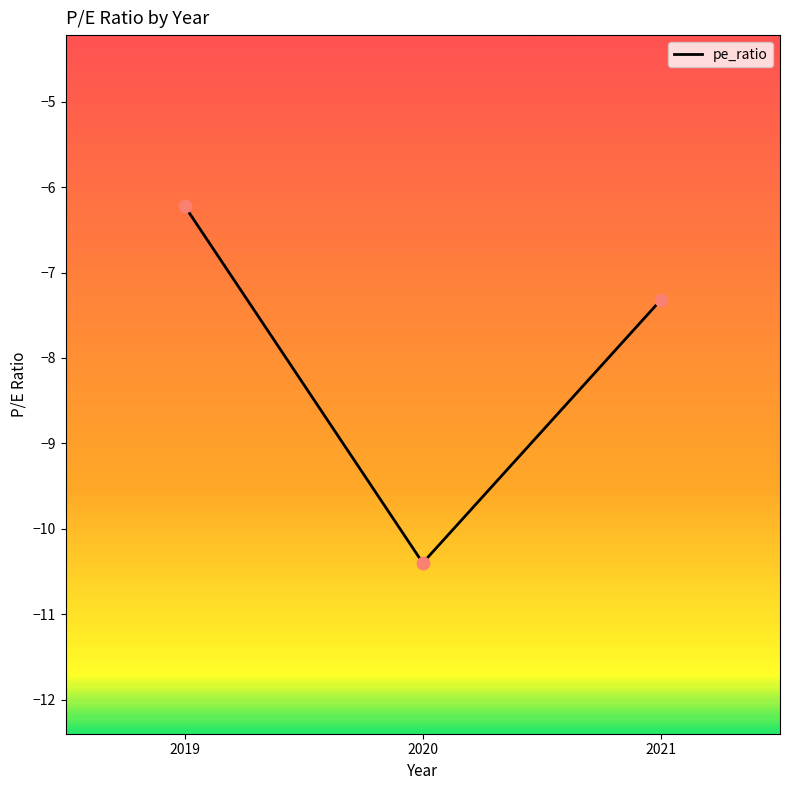

What is the change in value from 2020 to 2019?

+4.2